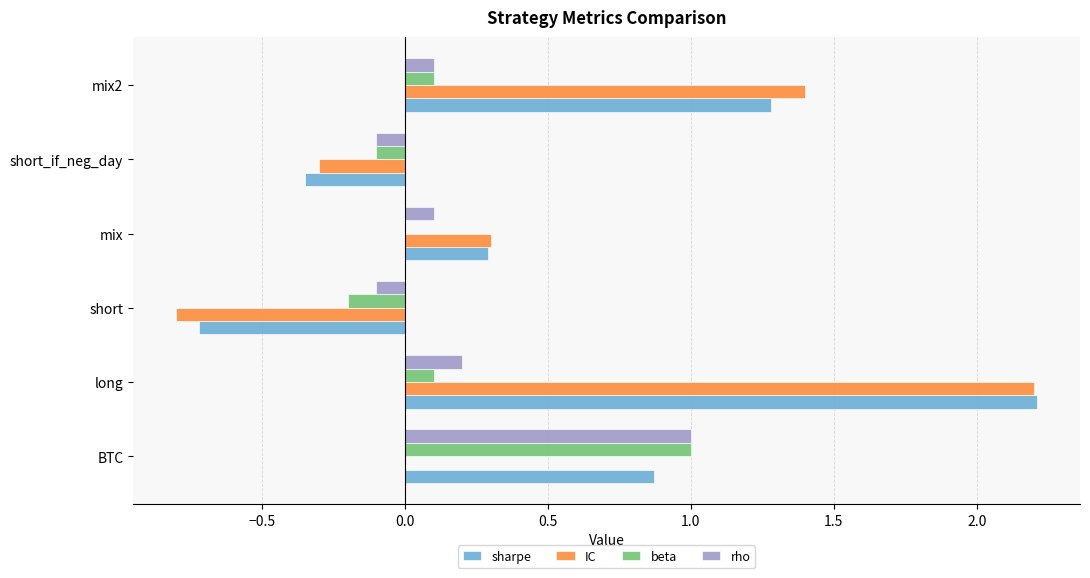

What is the total value across all series at mix?

0.7